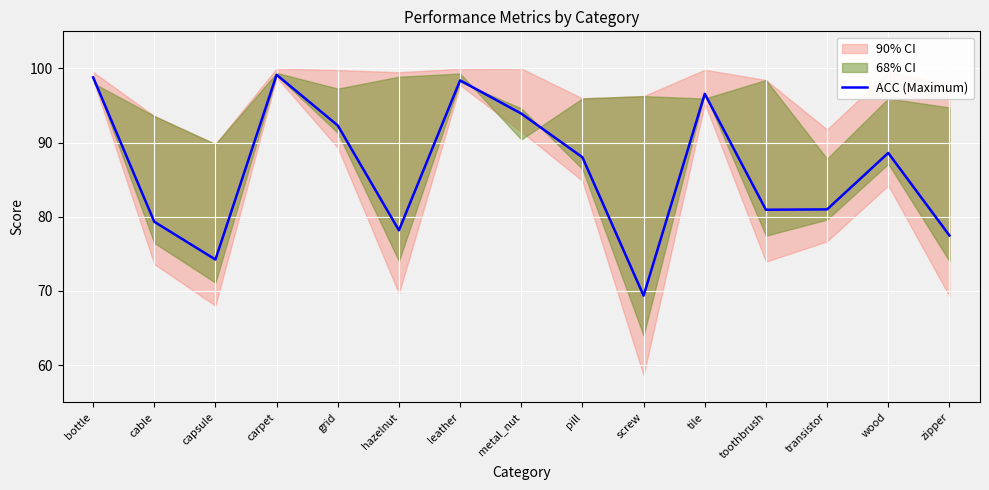

Between grid and transistor, which is larger?

grid